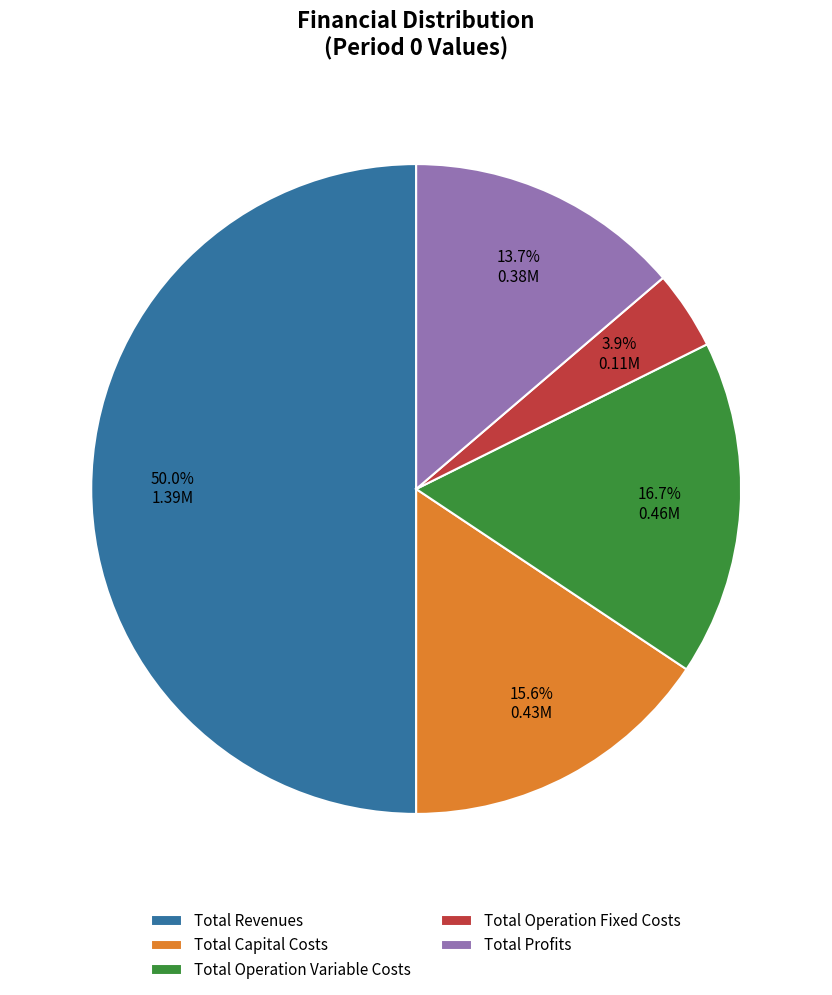

To the nearest percent, what percentage of the pie is Total Capital Costs?

16%